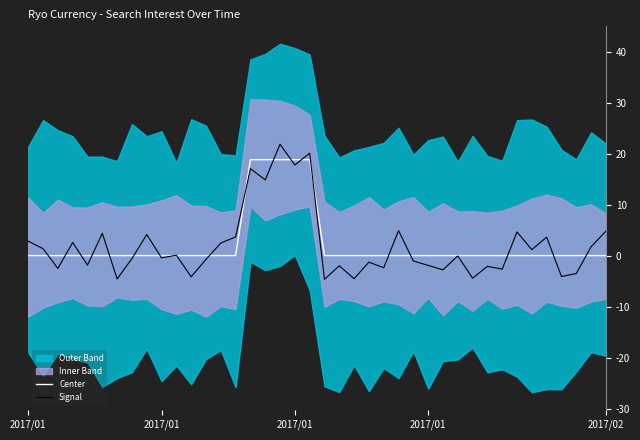

How many values in the Signal series are below 0?

21